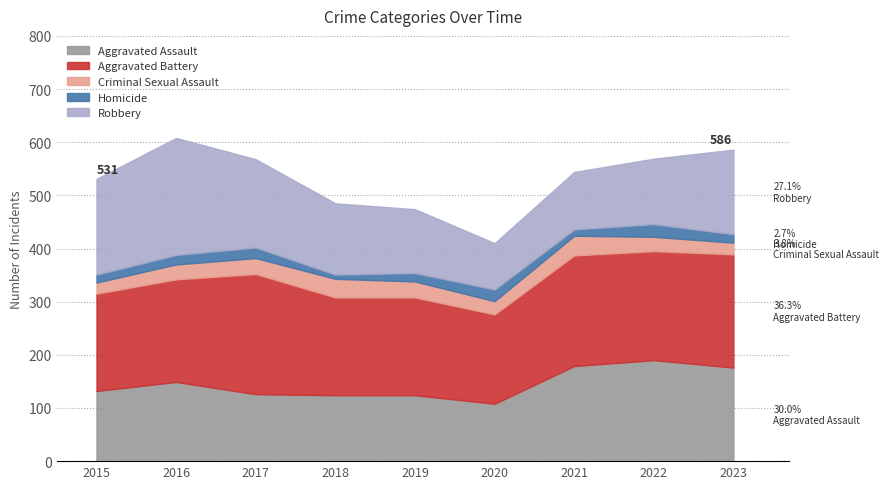

What is the value of the Aggravated Battery point at the 1st from the left?

183